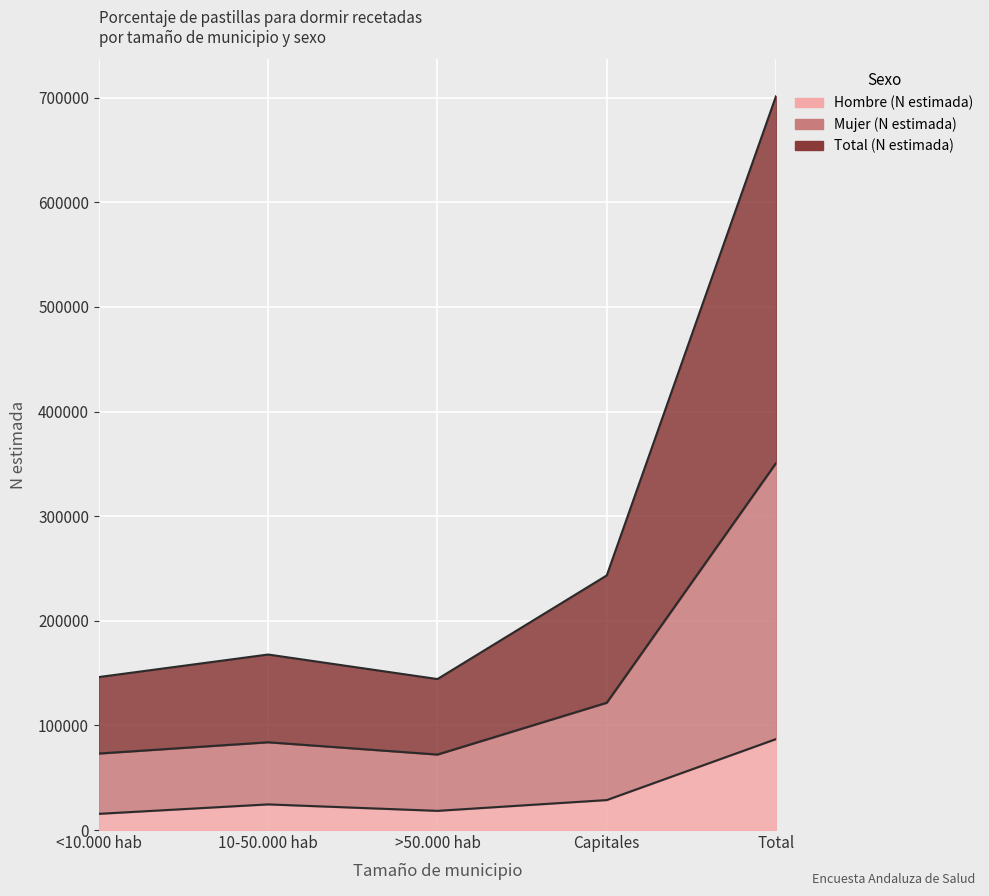

What is the difference between the second highest and minimum values in the Total (N estimada) series?

49531